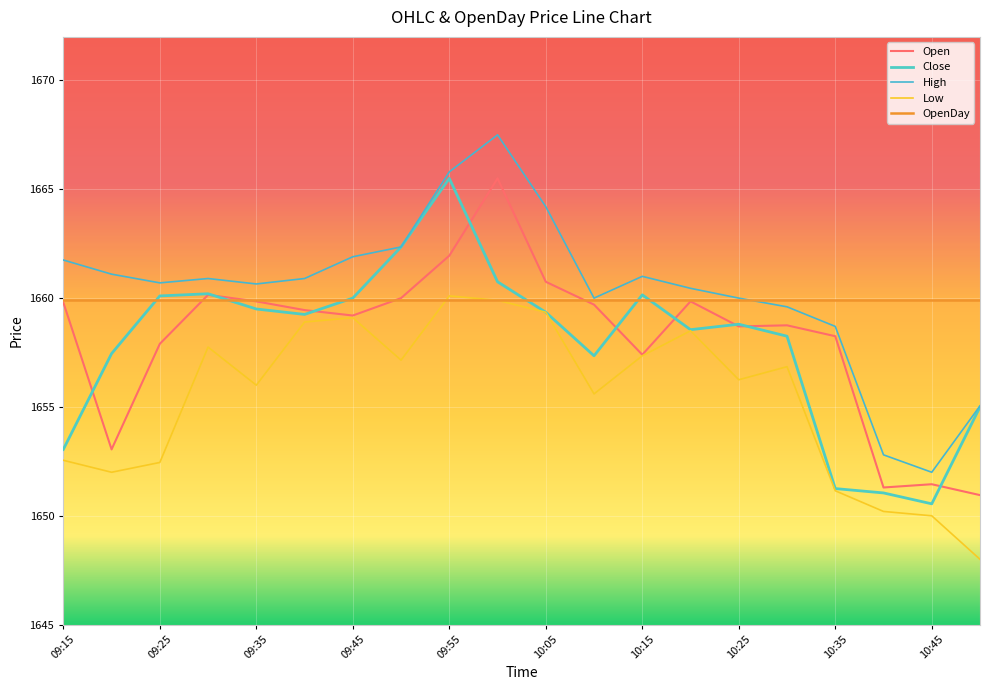

Is this an area chart (filled region under the line)?

No